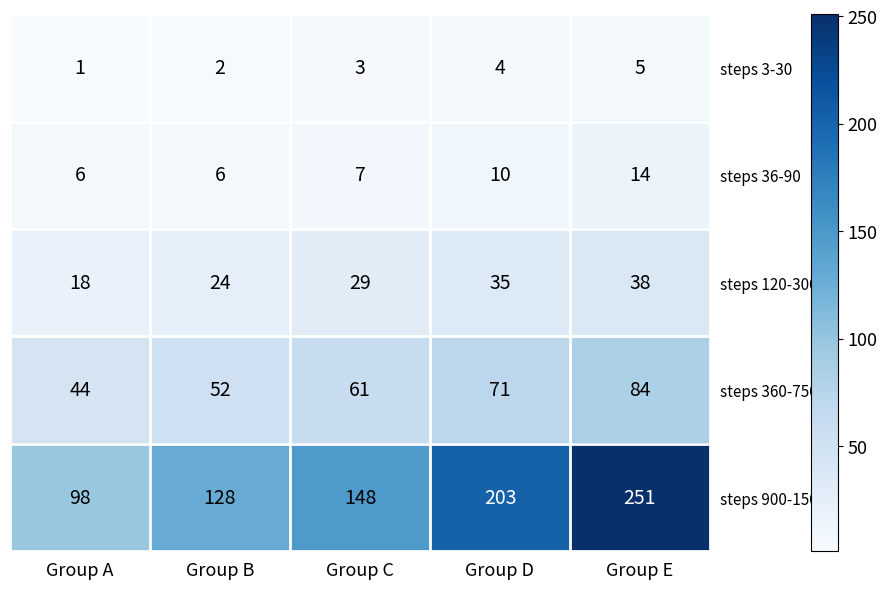

Count the number of data series in this chart.

5